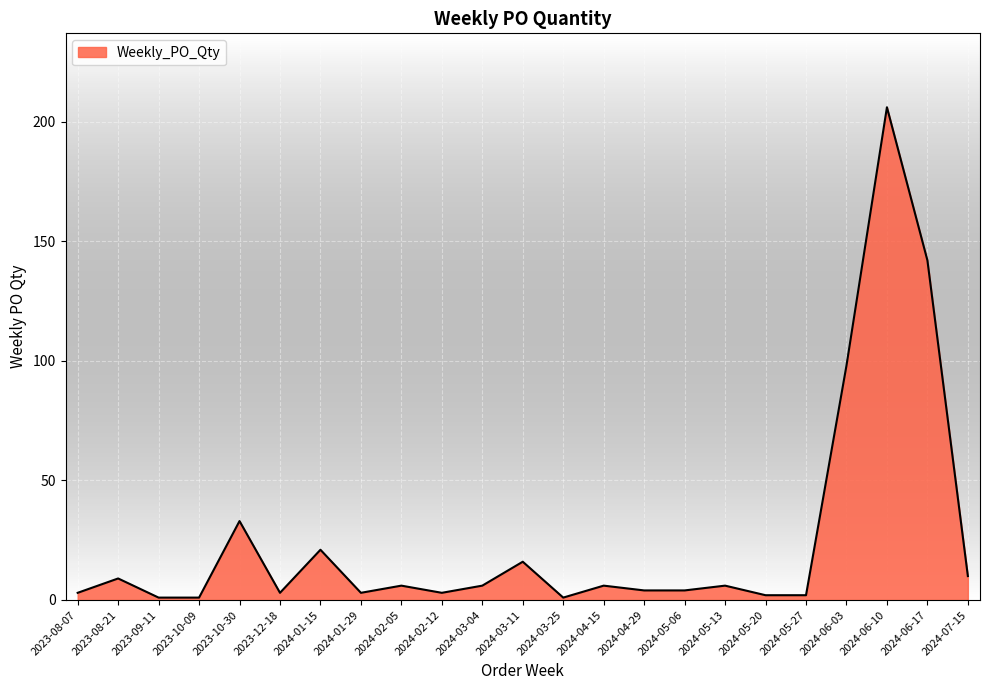

Which category has the highest value across all series?

2024-06-10